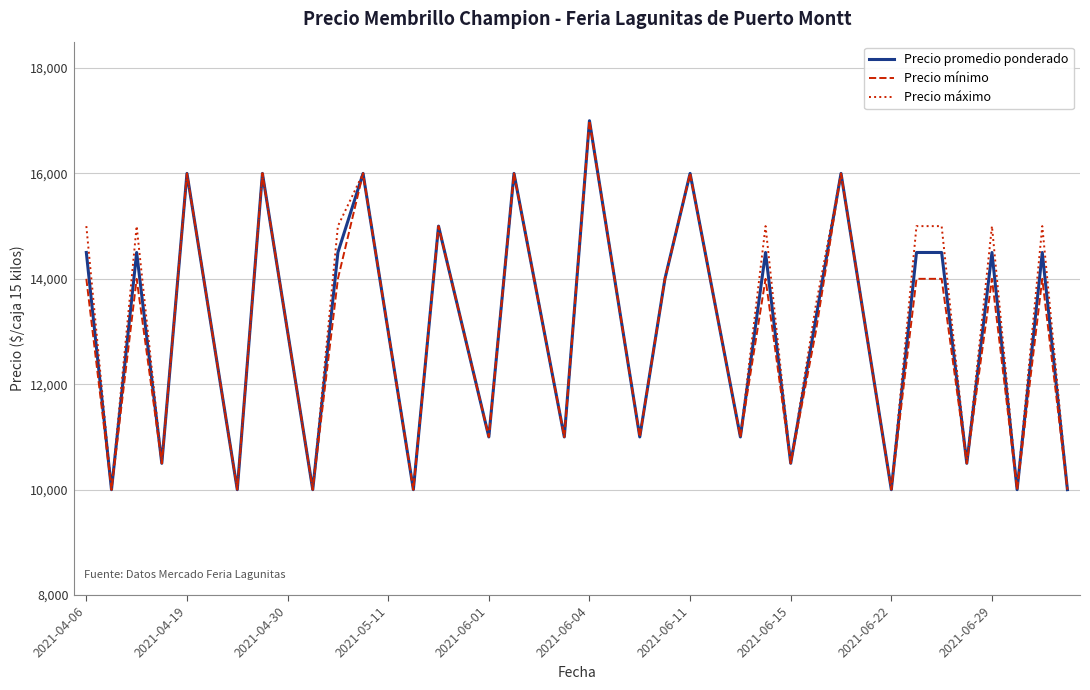

What is the smallest value displayed?

10000